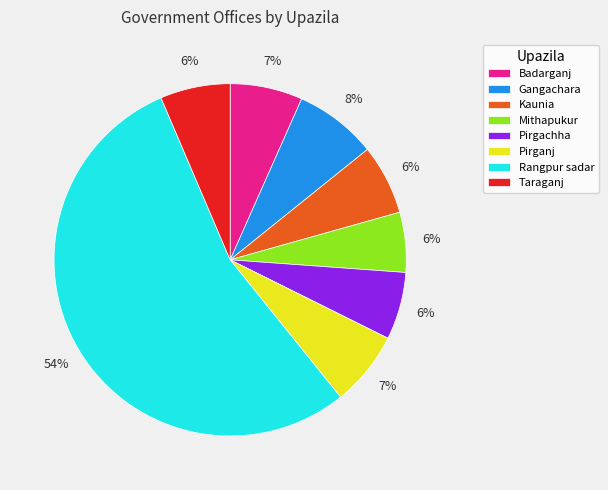

How many slices are in this pie chart?

8